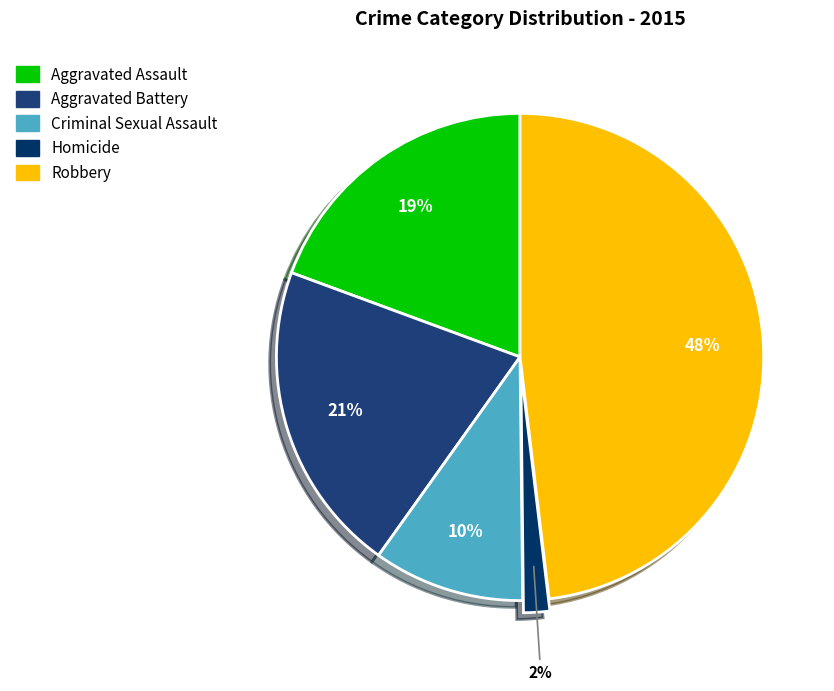

Between Robbery and Criminal Sexual Assault, which is larger?

Robbery